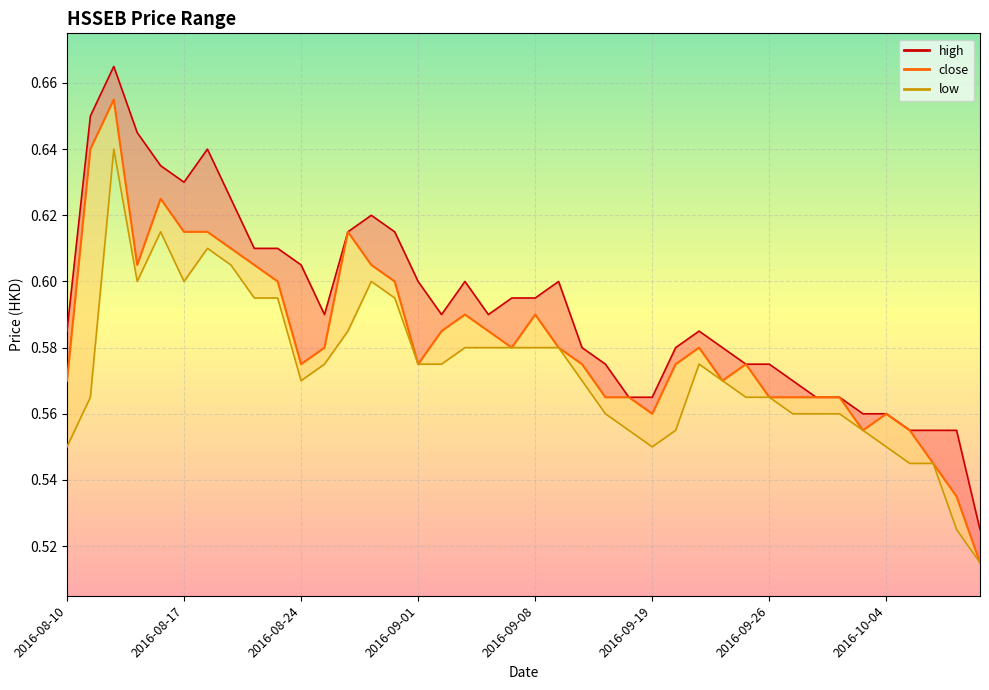

The value of close at 2016-08-10 is 0.2. True or false?

False